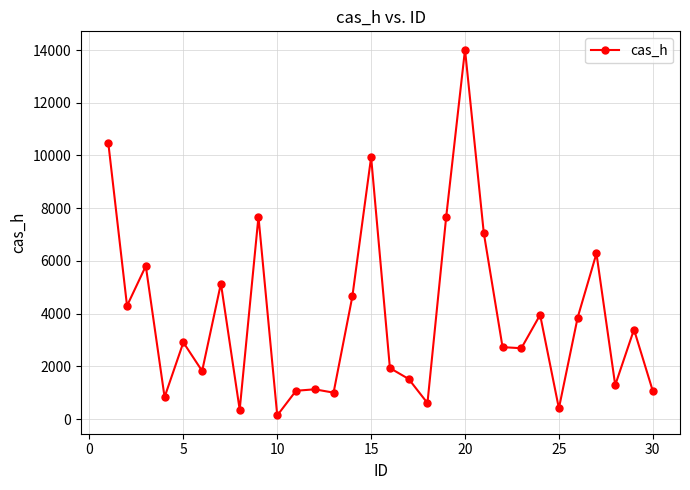

How many distinct data groups are displayed?

1